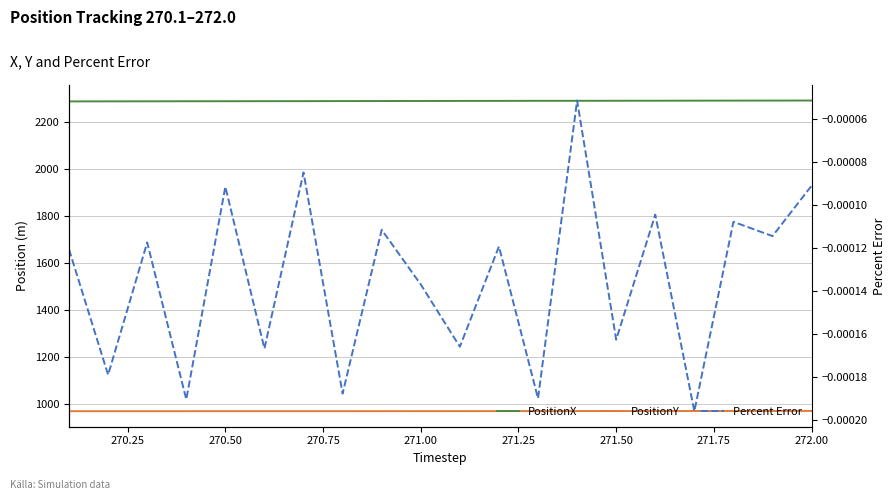

What is the spread (max minus min) of values at 272.00?

2287.3